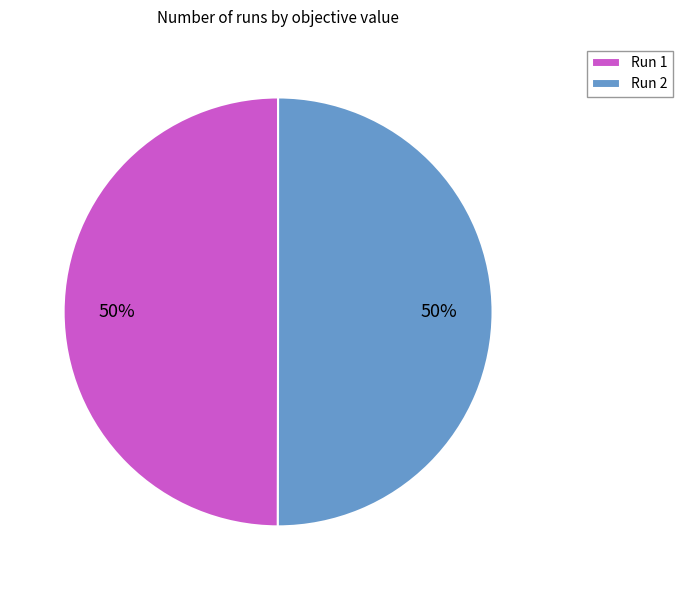

Do Run 2 and Run 1 together represent more than half of the pie?

Yes